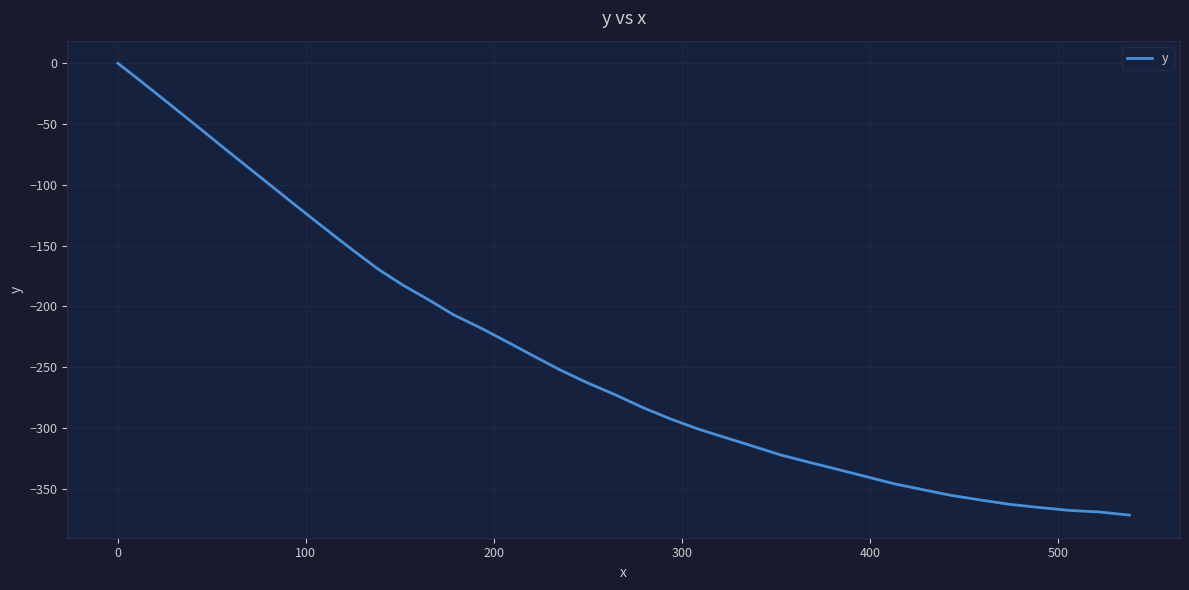

Does the chart have visible grid lines?

Yes